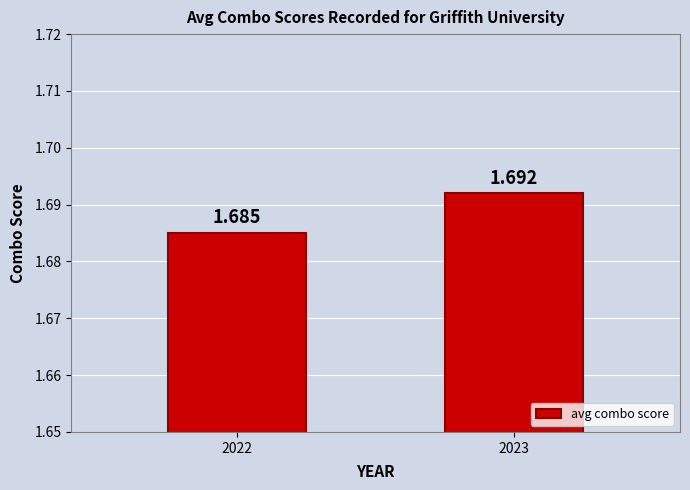

What is the sum of all values?

3.4